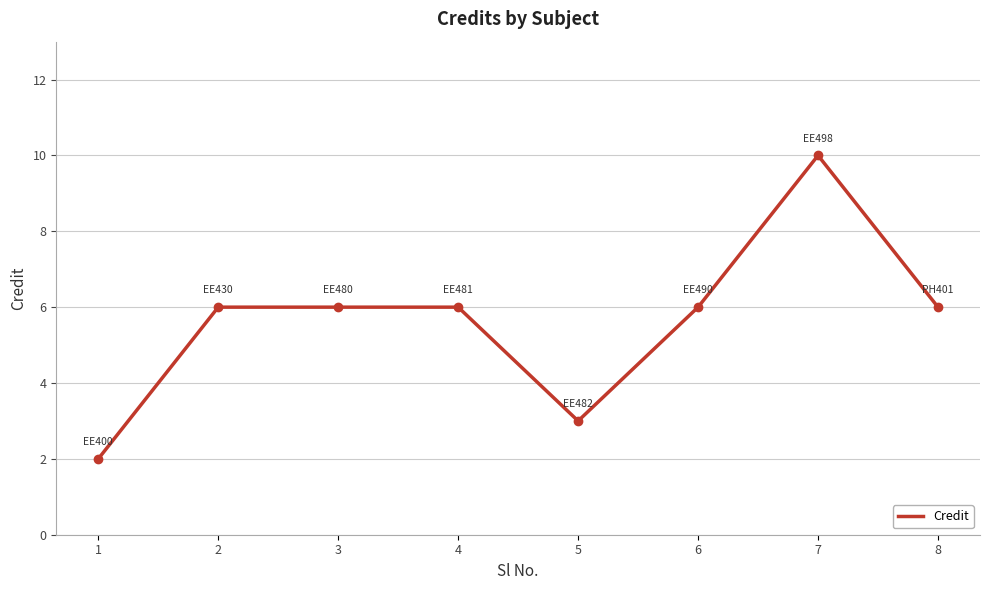

What is the sum of the values at 7 and 6?

16